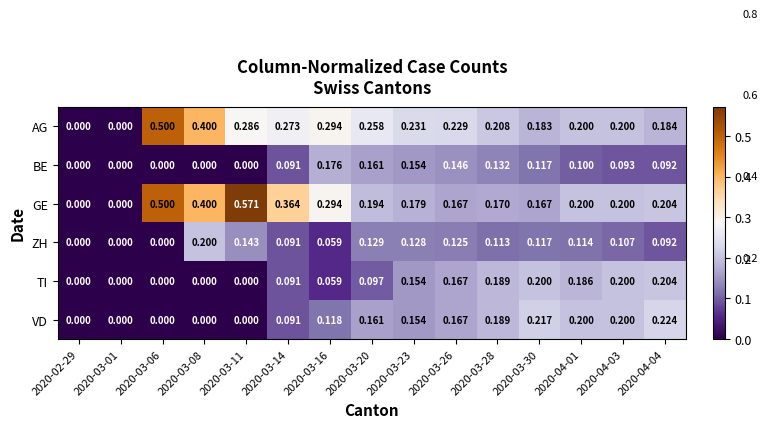

How many values in the GE series exceed 0?

13